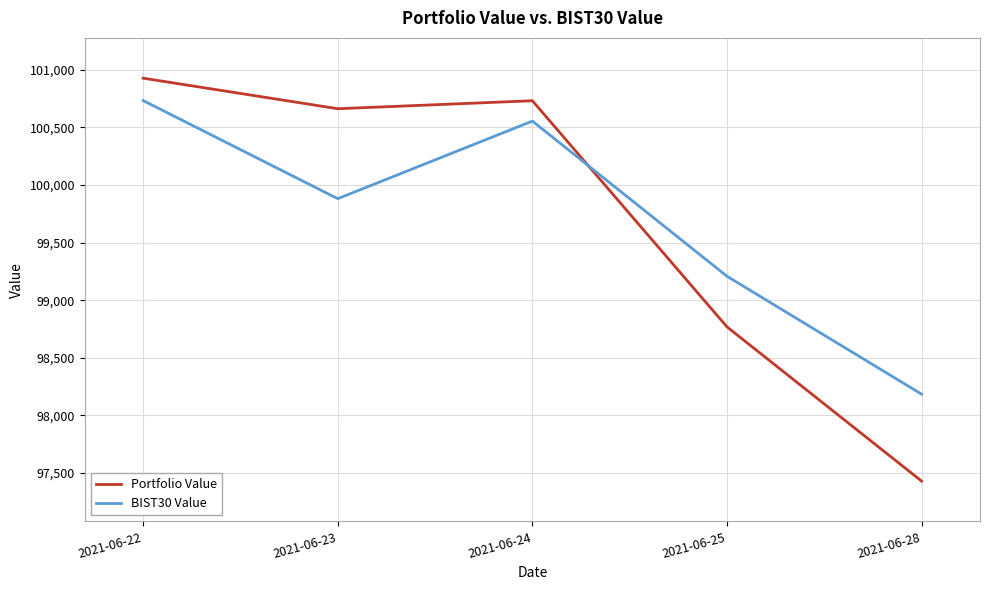

What is the total value across all series at 2021-06-23?

200543.3